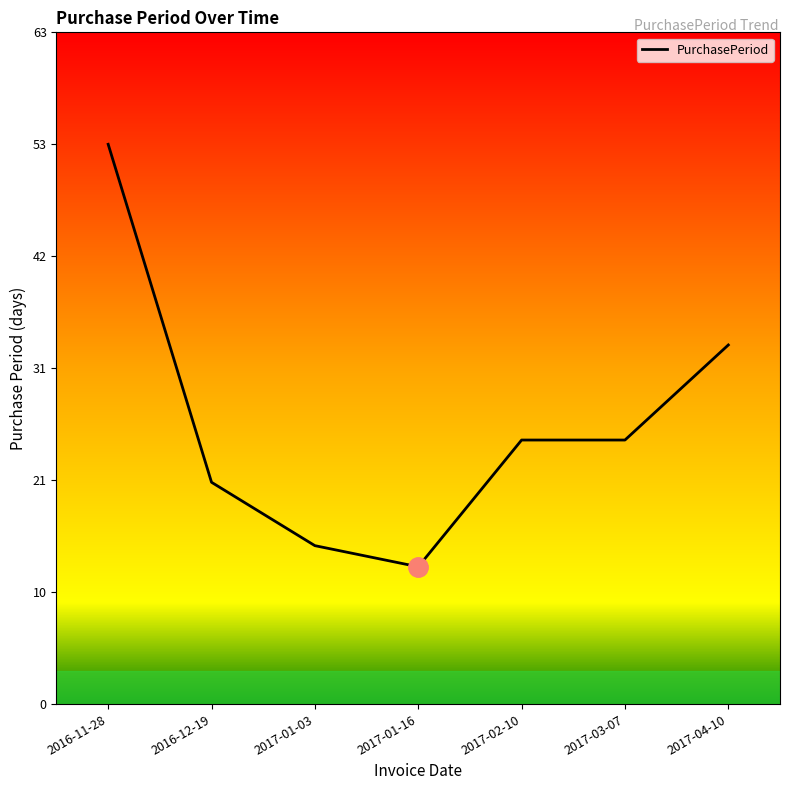

What is the change in value from 2016-11-28 to 2017-04-10?

-19